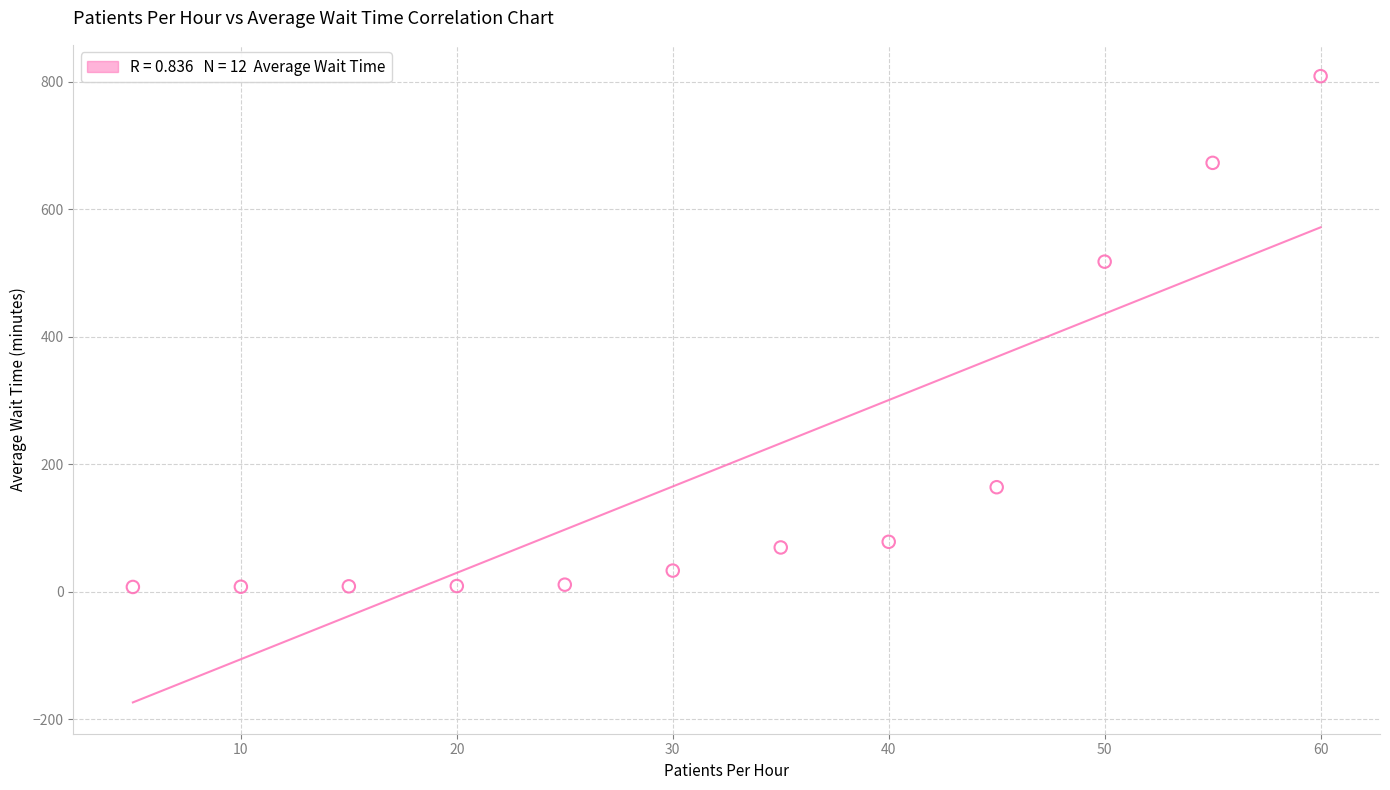

What is the range of Y values (max minus min)?

801.6